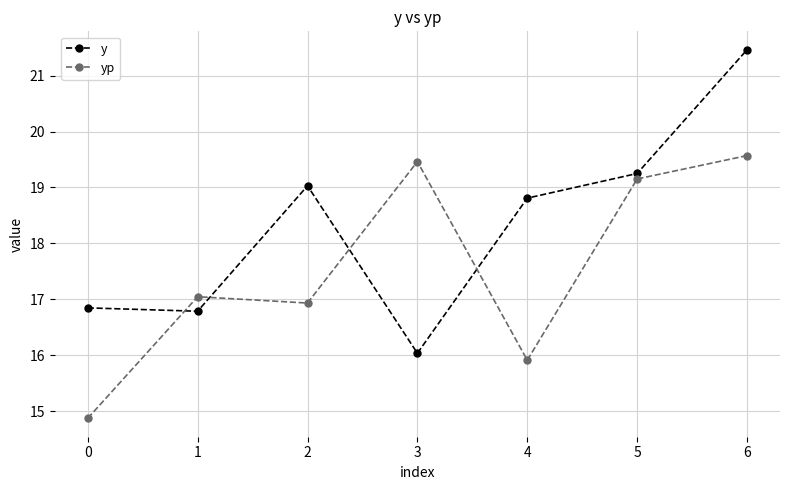

In y, how many points are lower than both neighbors (excluding endpoints)?

2